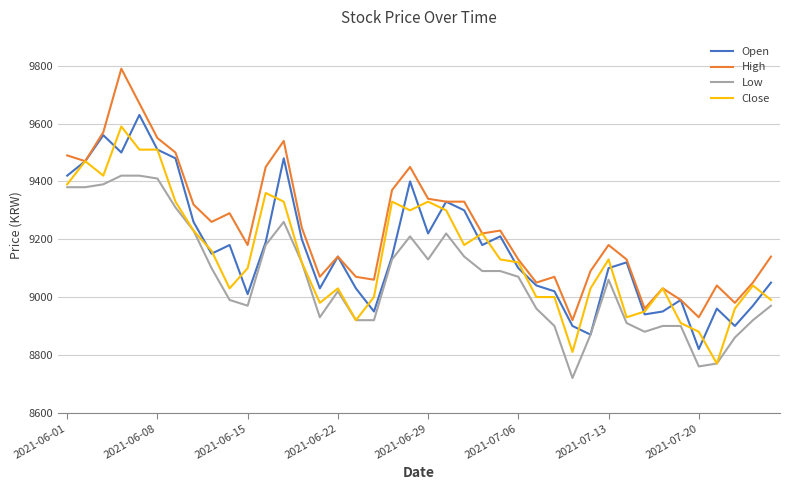

What is the maximum value shown in the chart?

9790